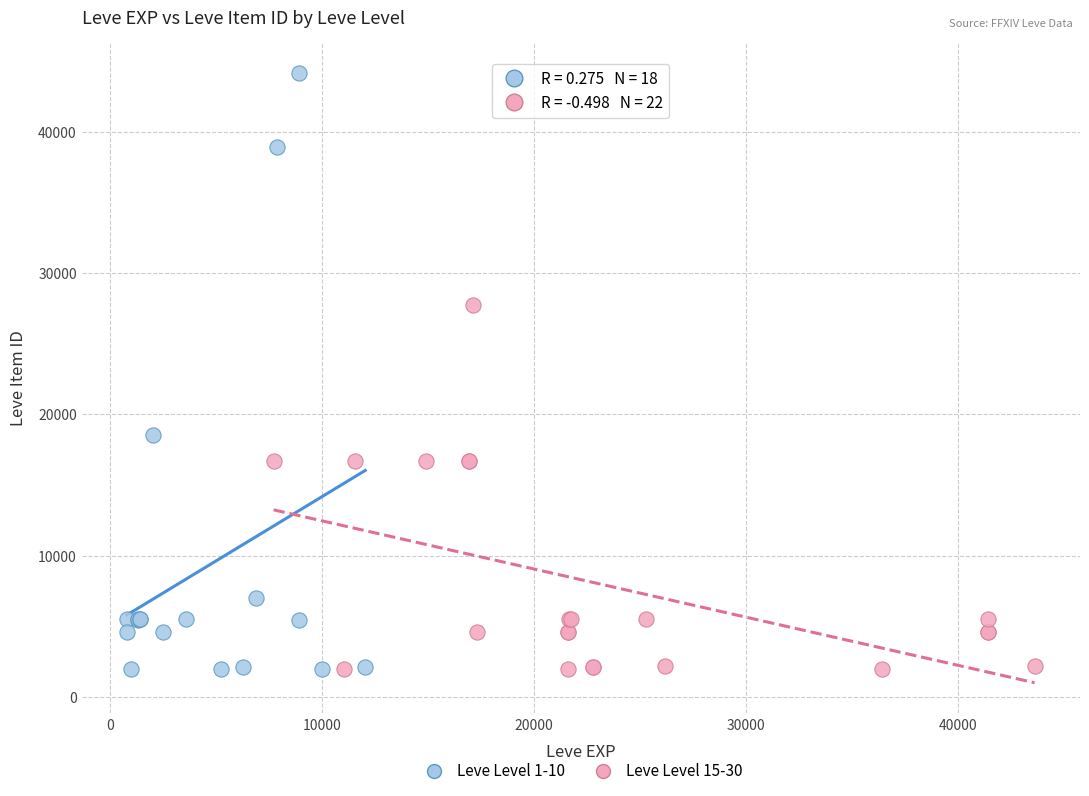

Which series has the widest spread of Y values?

Leve Level 1-10